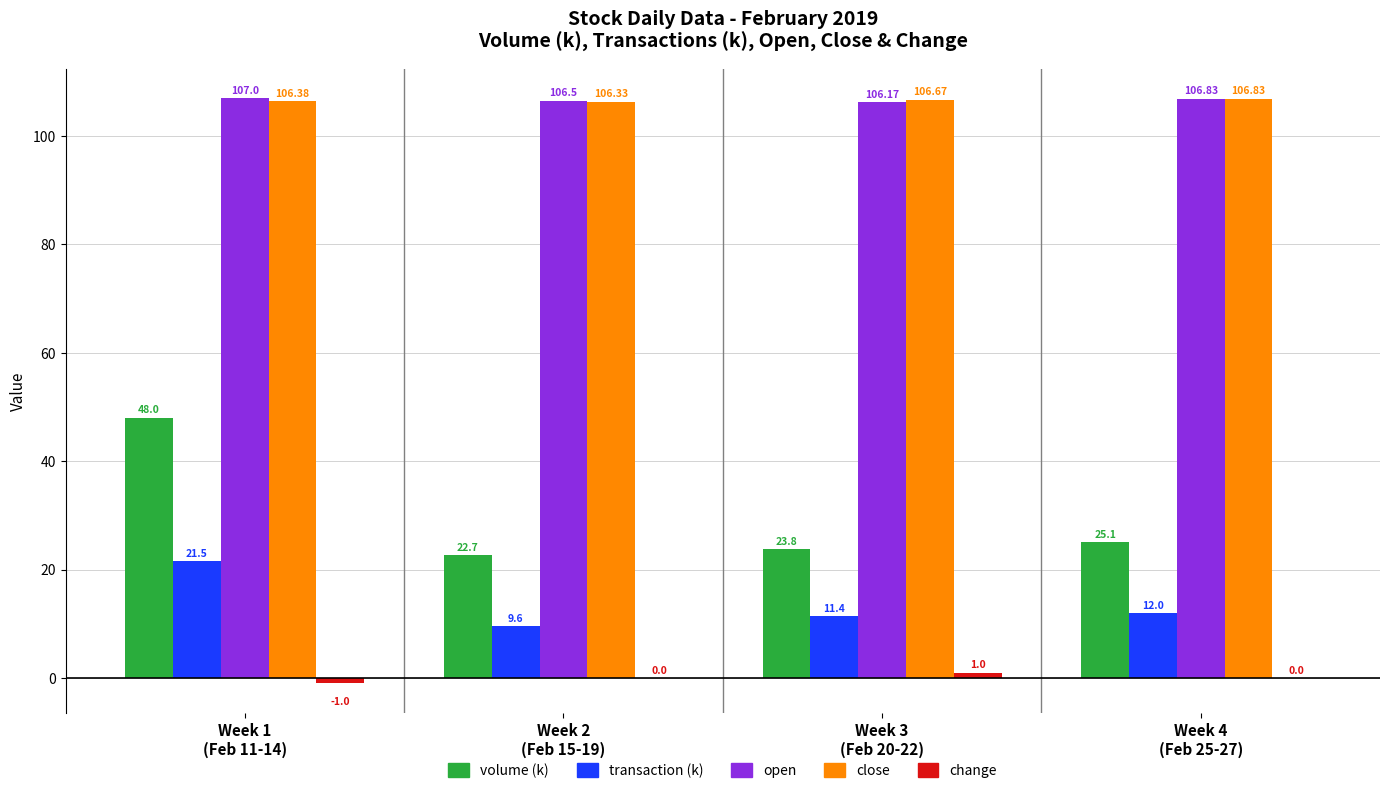

At which category is the sum across all series the highest?

Week 1
(Feb 11-14)